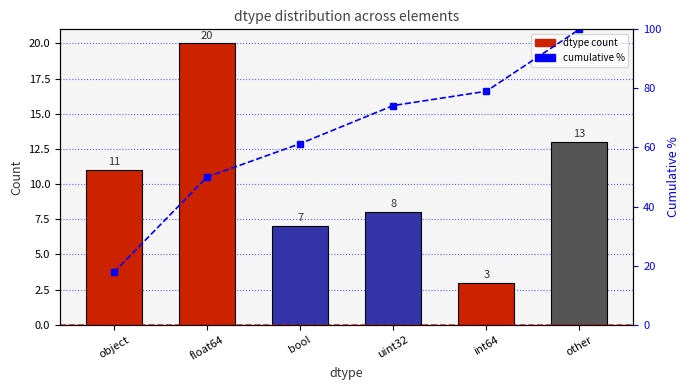

What is the value of the dtype count bar at the 5th from the left?

3.0